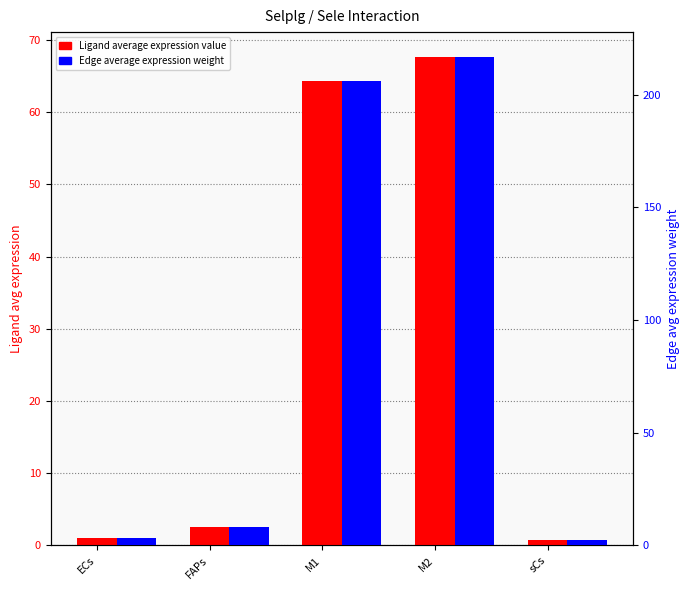

Which series has the largest total across all categories?

Edge average expression weight